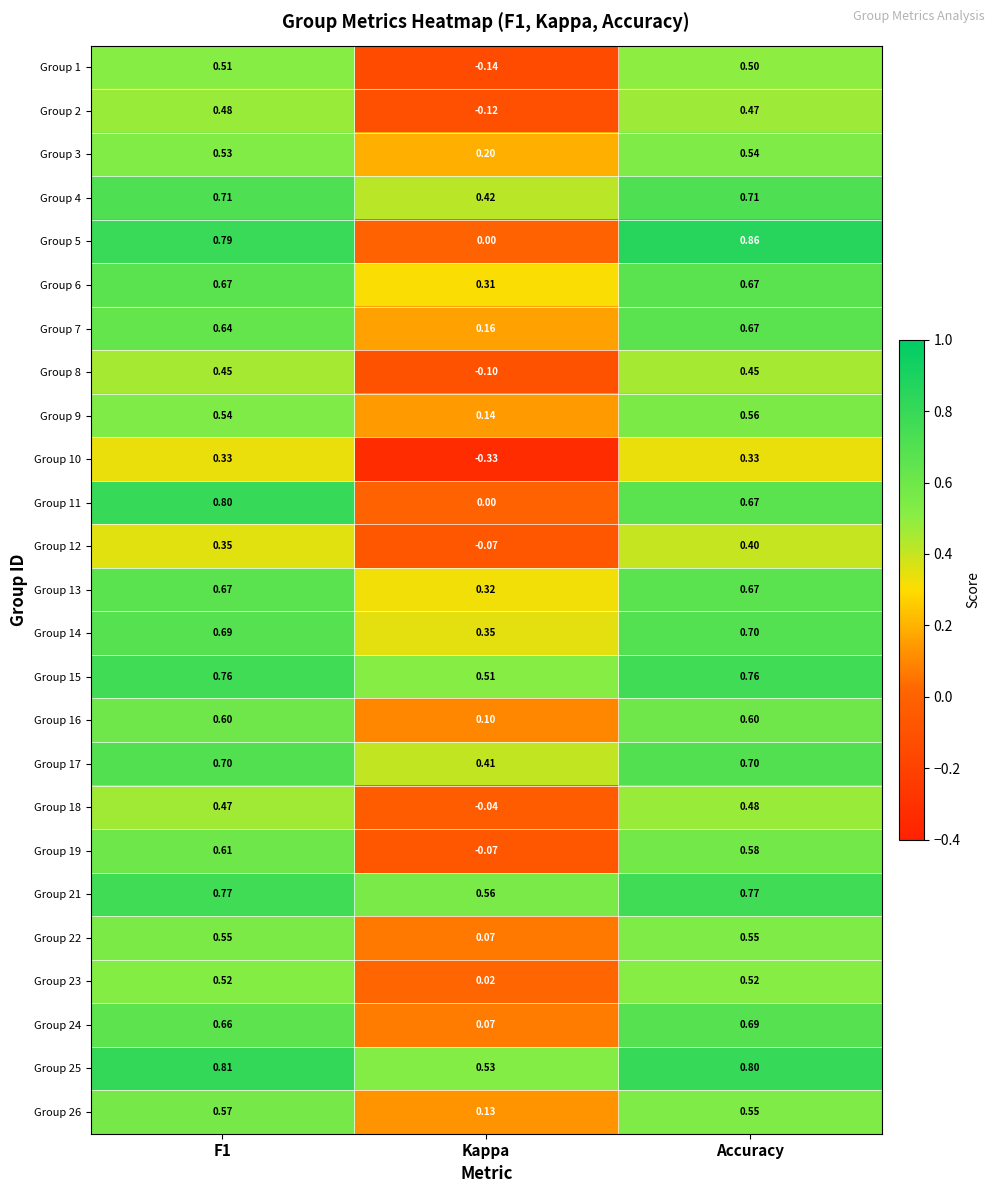

Where is Group 7 nearest to the value 0?

Kappa